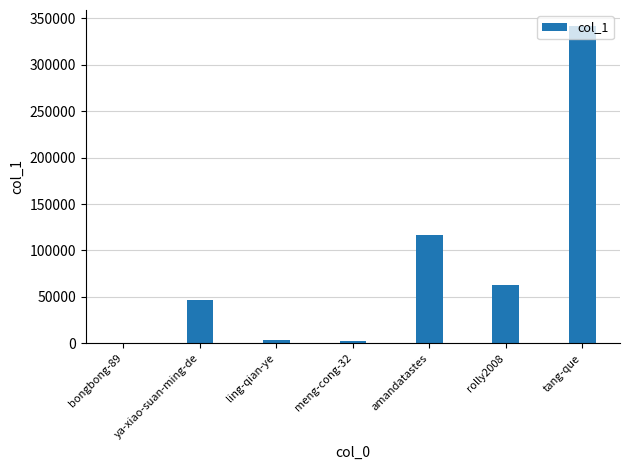

How many data points does each series have?

7